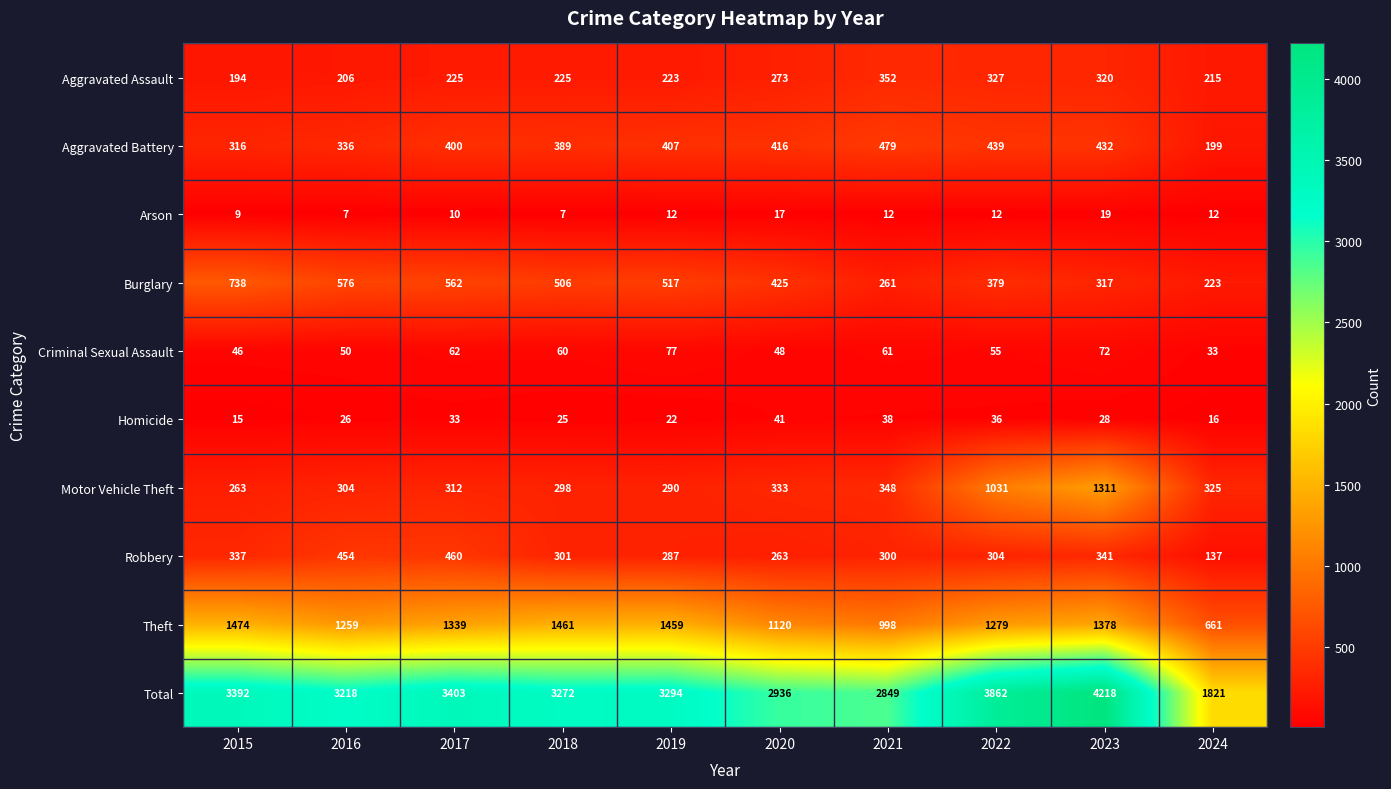

What is the highest value of the Robbery series?

460